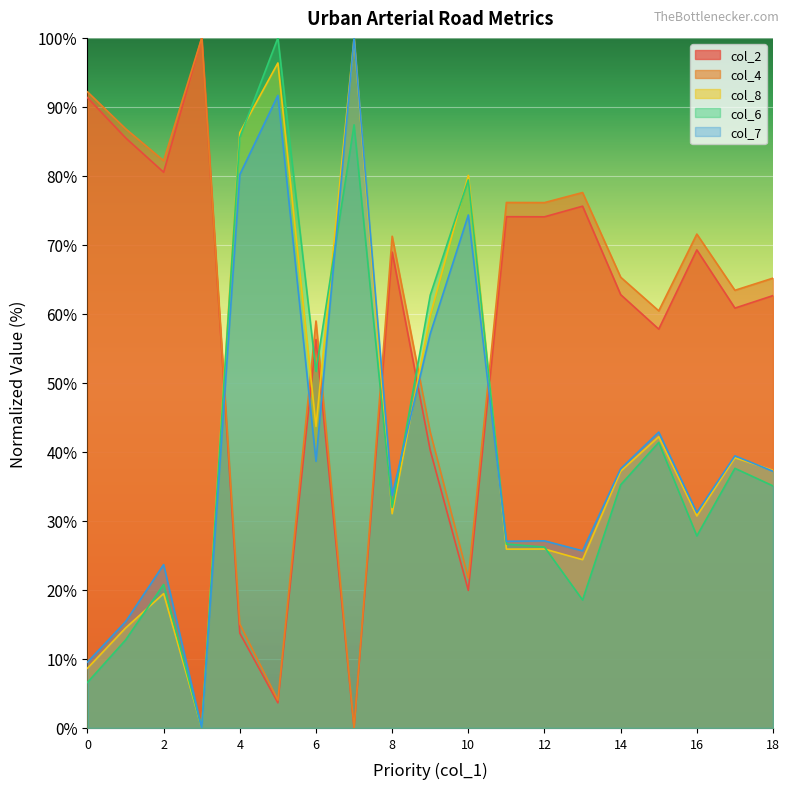

At which category does col_2 reach its first local valley?

2